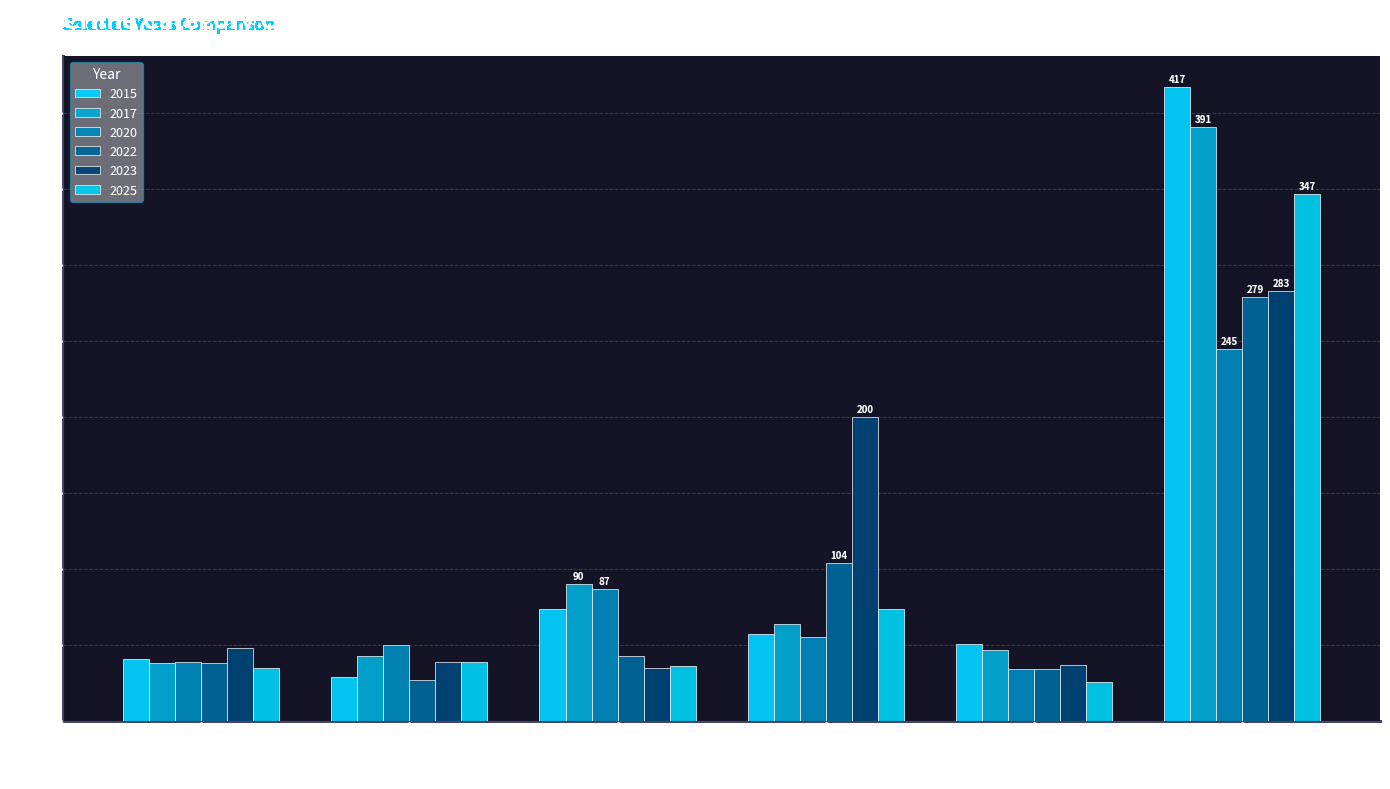

Are the bars grouped side by side (vs. stacked)?

Yes